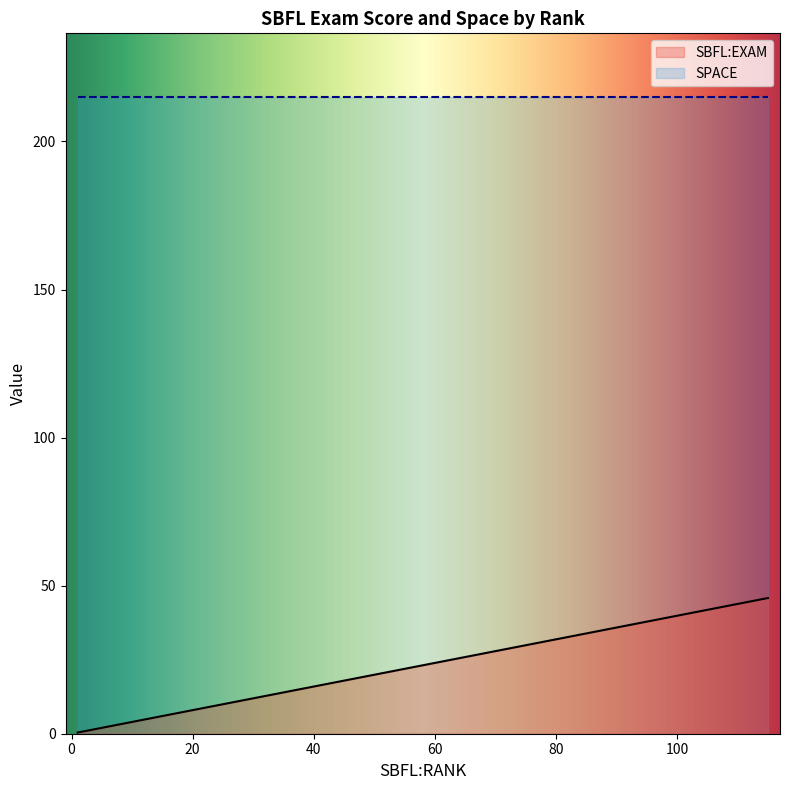

What is the total value across all series at 2?

217.4